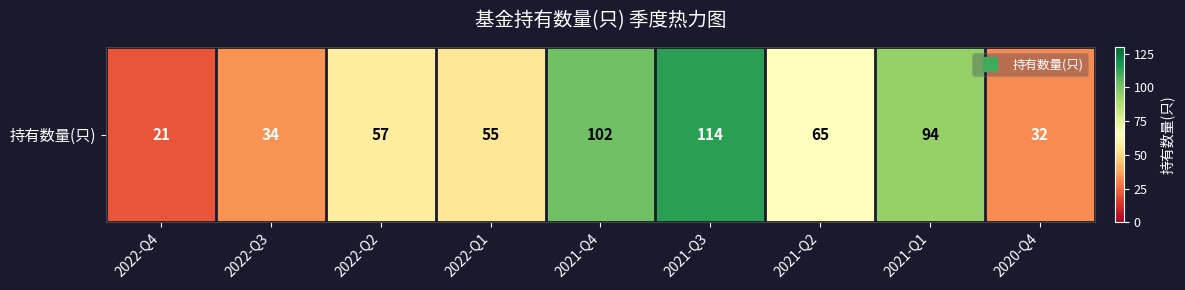

At which label does the data first exceed 57?

2021-Q4